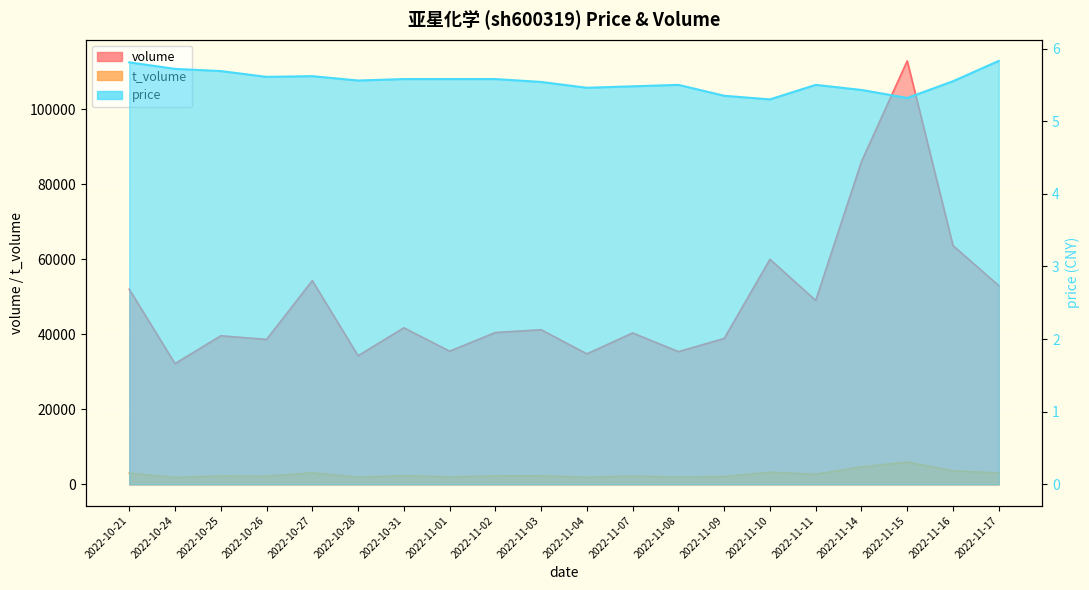

True or false: t_volume and price intersect in this chart.

False